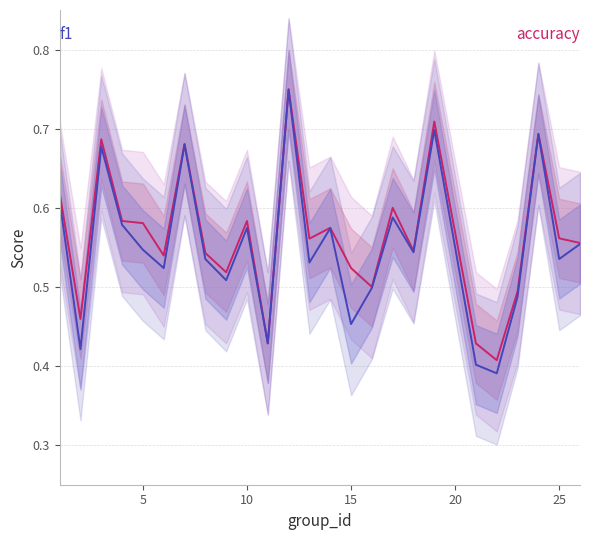

What is the difference between the maximum and second lowest values in the accuracy series?

0.3